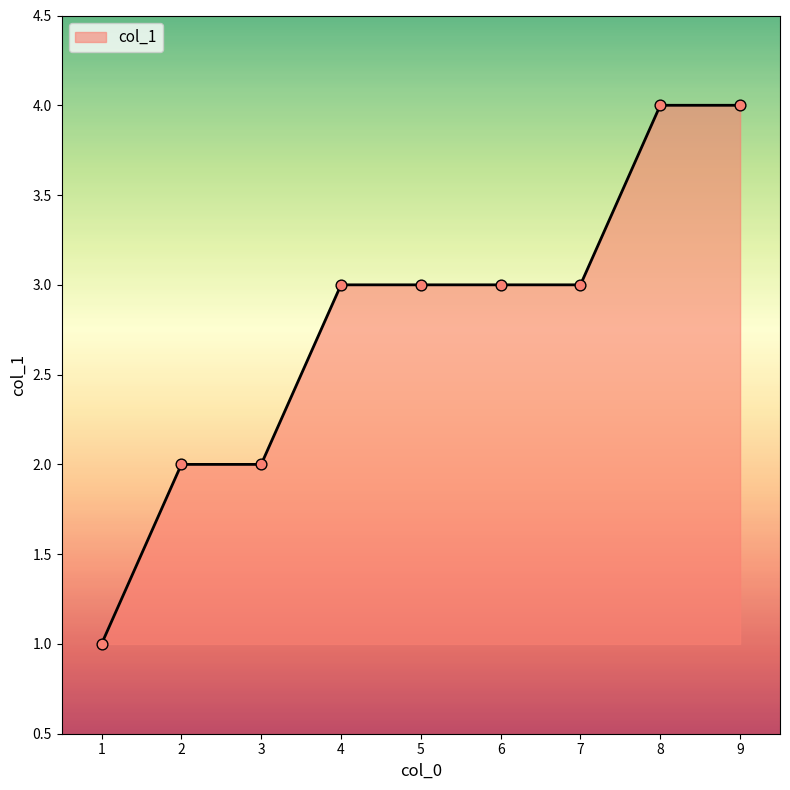

What is the change in value from 4 to 9?

+1